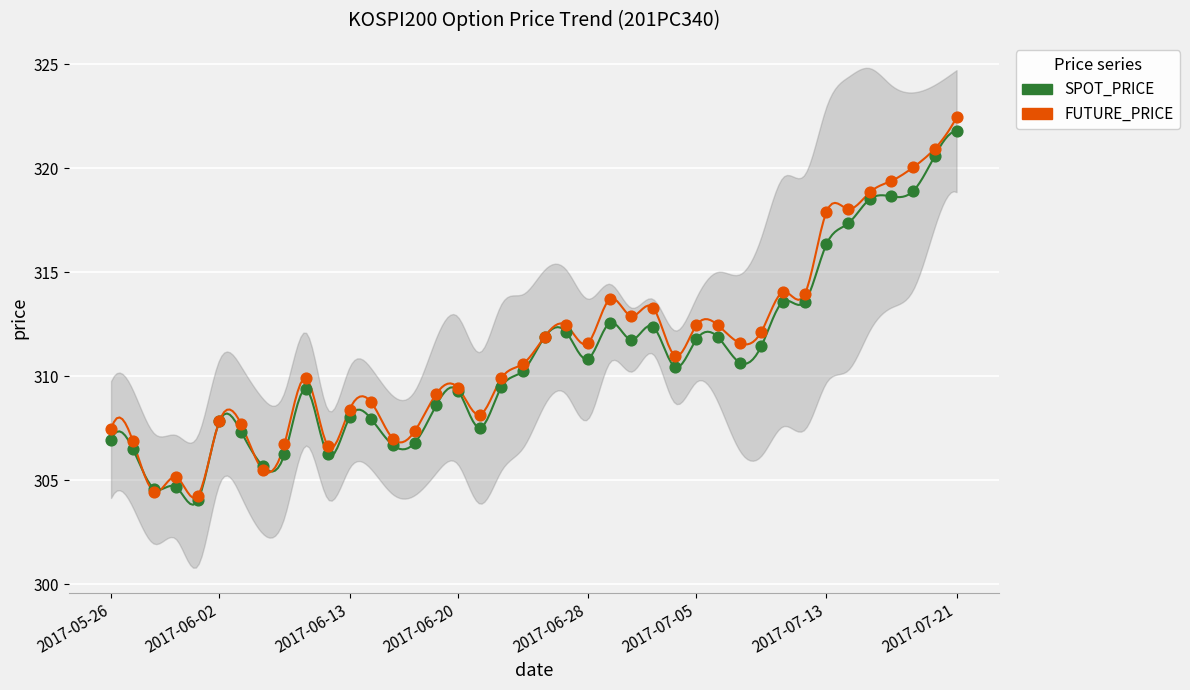

Which series has the largest total across all categories?

FUTURE_PRICE